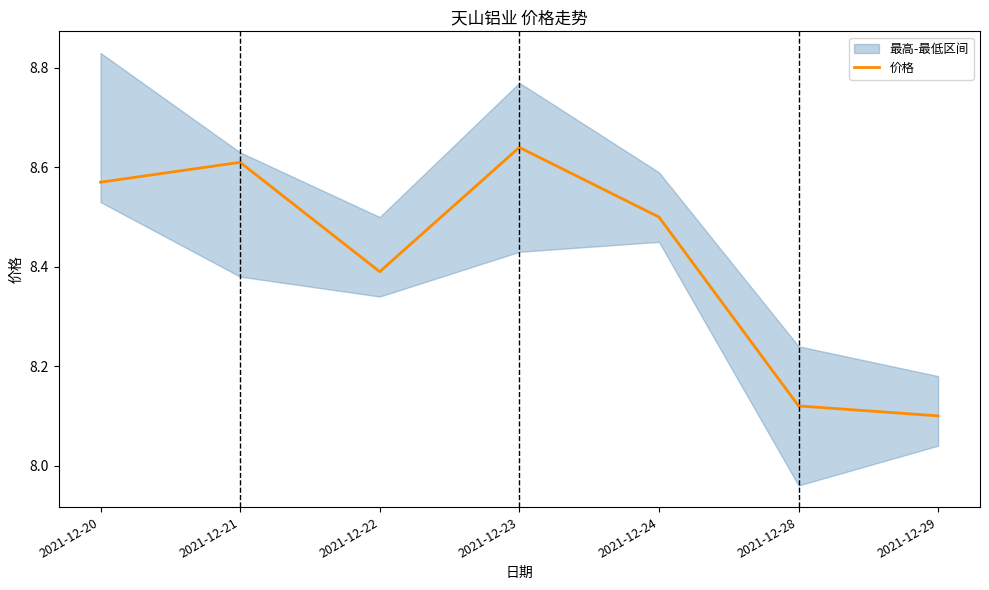

What is the approximate value at 2021-12-29?

8.1